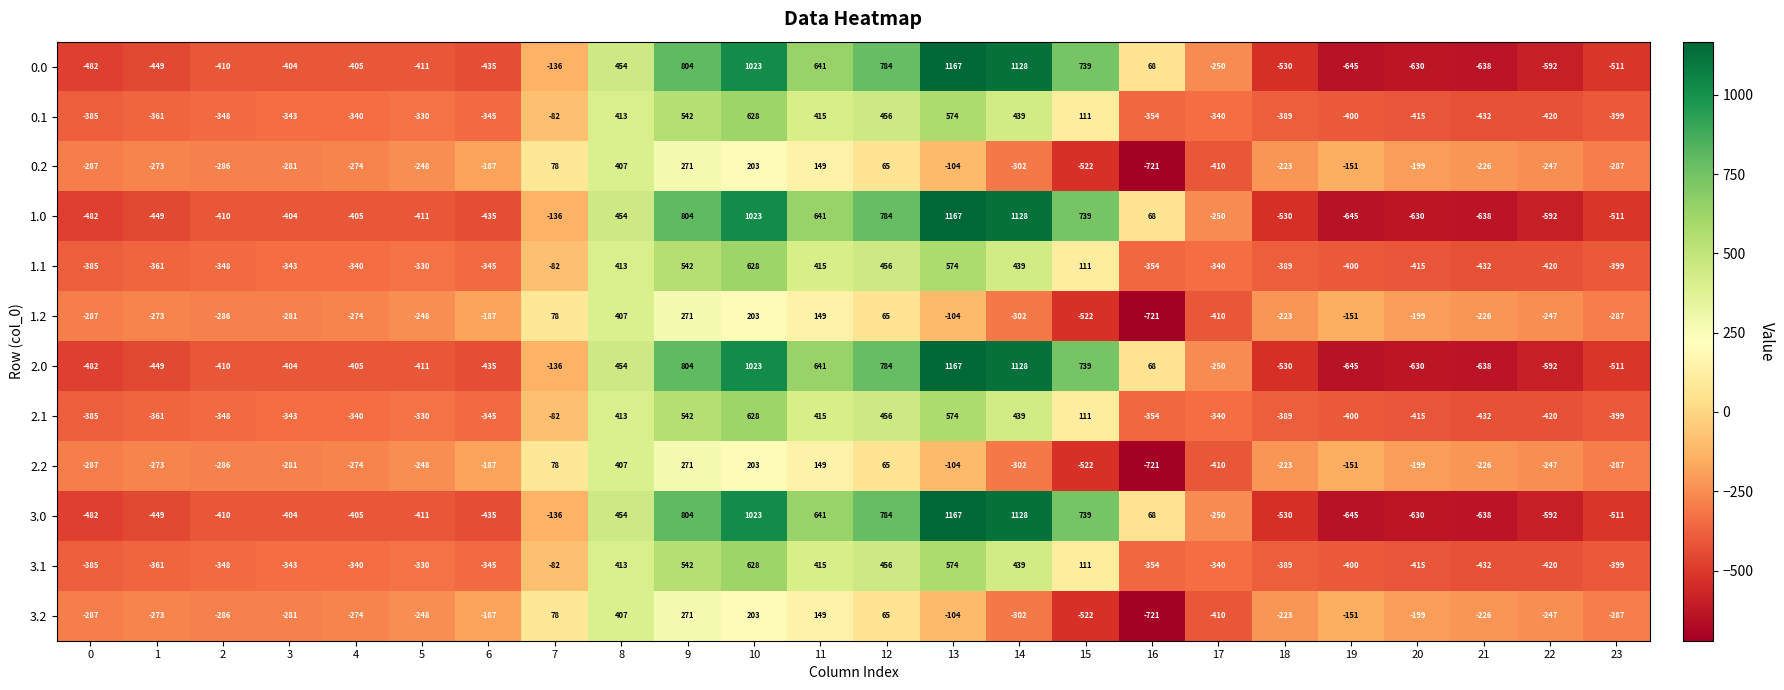

List the labels in order of 1.0 value, smallest first.

19, 21, 20, 22, 18, 23, 0, 1, 6, 5, 2, 4, 3, 17, 7, 16, 8, 11, 15, 12, 9, 10, 14, 13